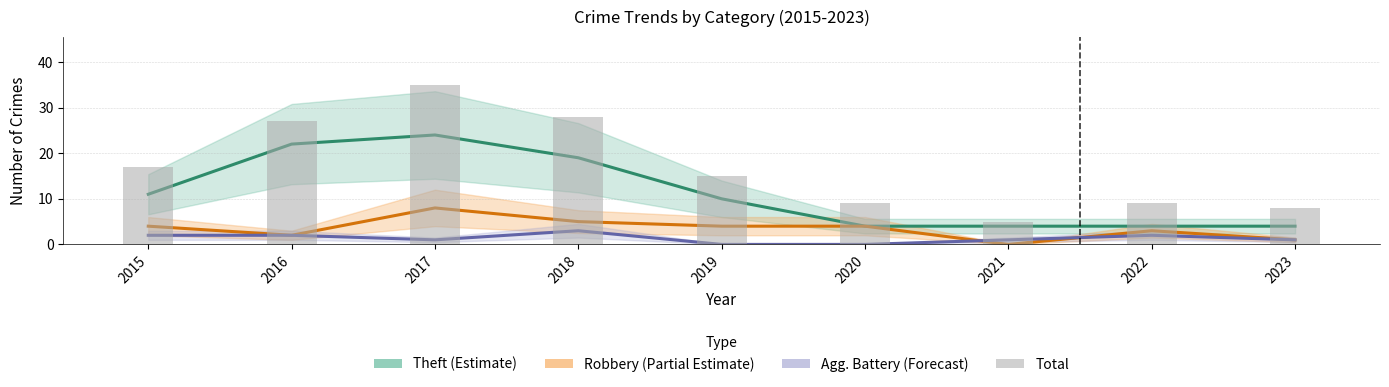

How many data points in Theft (Estimate) are above 10?

4